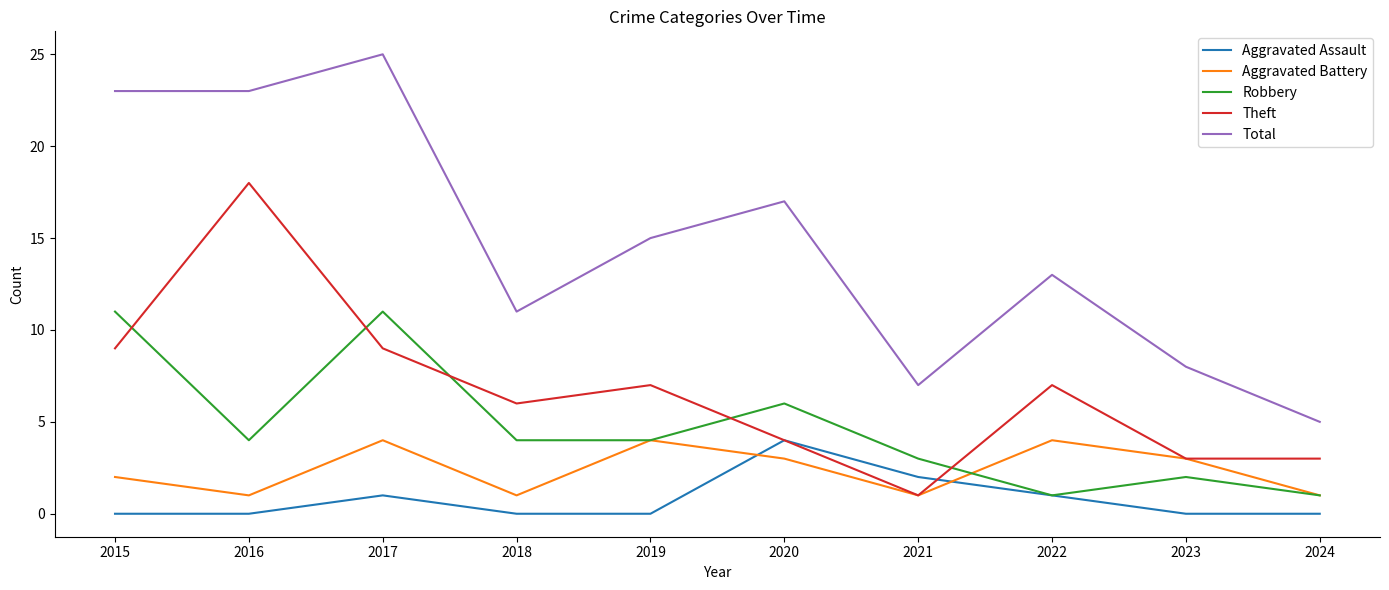

Reading left to right, transcribe all the data shown in this chart.

Aggravated Assault: 0	0	1	0	0	4	2	1	0	0
Aggravated Battery: 2	1	4	1	4	3	1	4	3	1
Robbery: 11	4	11	4	4	6	3	1	2	1
Theft: 9	18	9	6	7	4	1	7	3	3
Total: 23	23	25	11	15	17	7	13	8	5